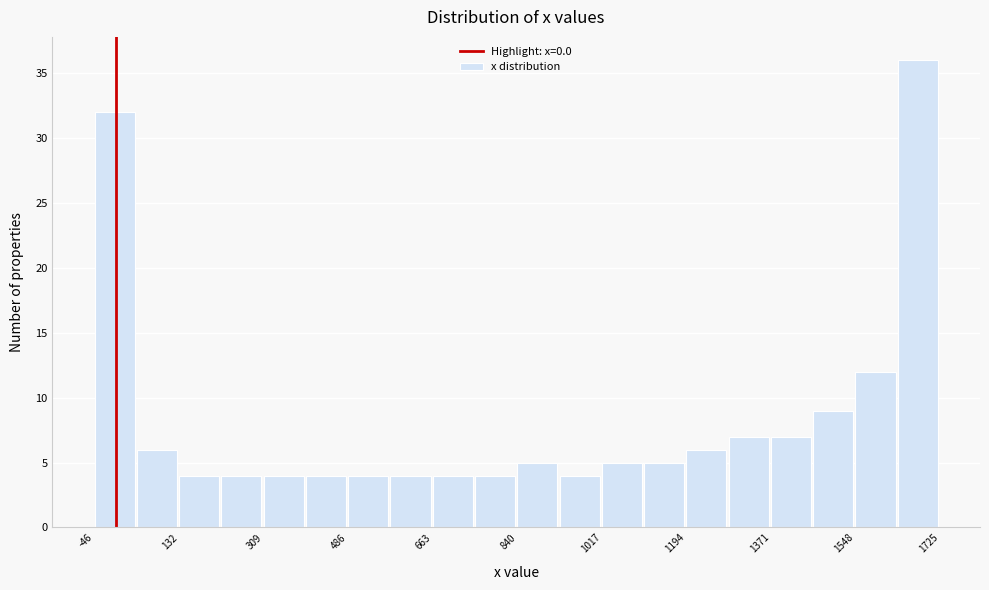

Reading left to right, list every bar in this chart as the range it spans on the x-axis followed by its height. Neither the bar edges nor the heights are printed on the chart, so give them approximately, as read against the axes.

-40 to 40: 32
40 to 140: 6
140 to 220: 4
220 to 300: 4
300 to 400: 4
400 to 480: 4
480 to 580: 4
580 to 660: 4
660 to 760: 4
760 to 840: 4
840 to 920: 5
920 to 1020: 4
1020 to 1100: 5
1100 to 1200: 5
1200 to 1280: 6
1280 to 1380: 7
1380 to 1460: 7
1460 to 1540: 9
1540 to 1640: 12
1640 to 1720: 36